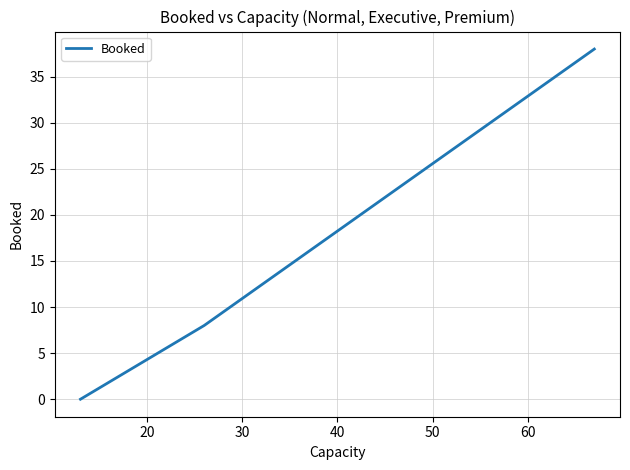

What is the maximum value shown in the chart?

38